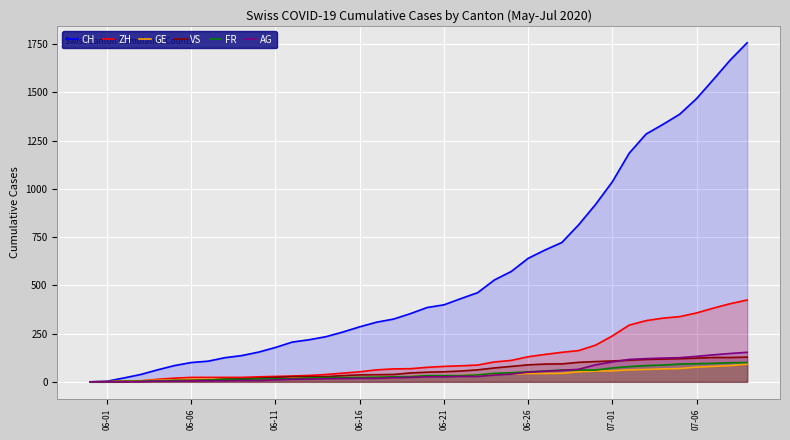

List the series in order of their peak value, highest first.

CH, ZH, AG, VS, FR, GE